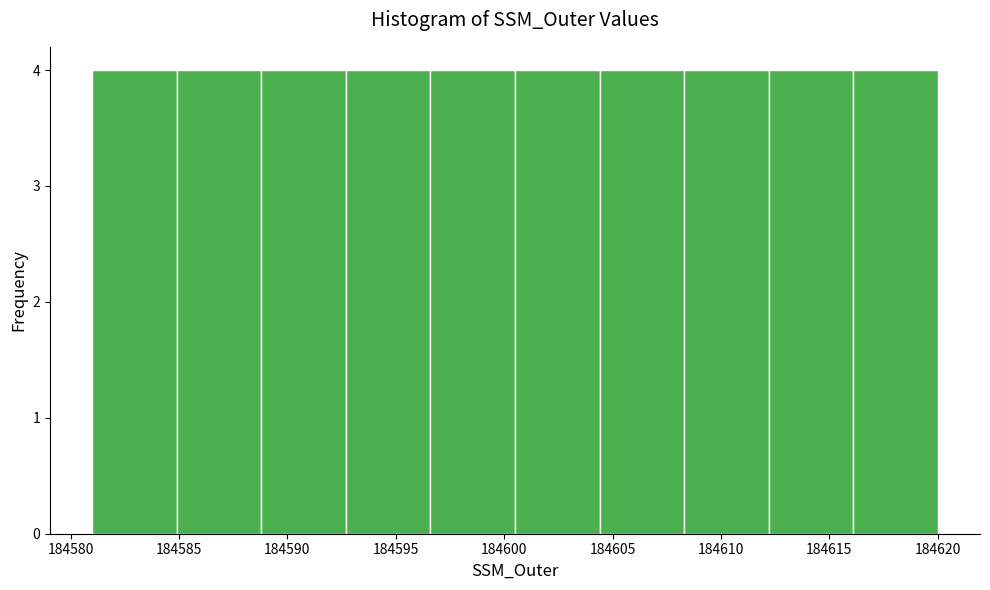

Reading left to right, transcribe this chart: for each bar, give the range it covers on the x-axis and its height. Neither the bar edges nor the heights are printed on the chart, so give them approximately, as read against the axes.

184581.0 to 184584.9: 4
184584.9 to 184588.8: 4
184588.8 to 184592.7: 4
184592.7 to 184596.6: 4
184596.6 to 184600.5: 4
184600.5 to 184604.4: 4
184604.4 to 184608.3: 4
184608.3 to 184612.2: 4
184612.2 to 184616.1: 4
184616.1 to 184620.0: 4